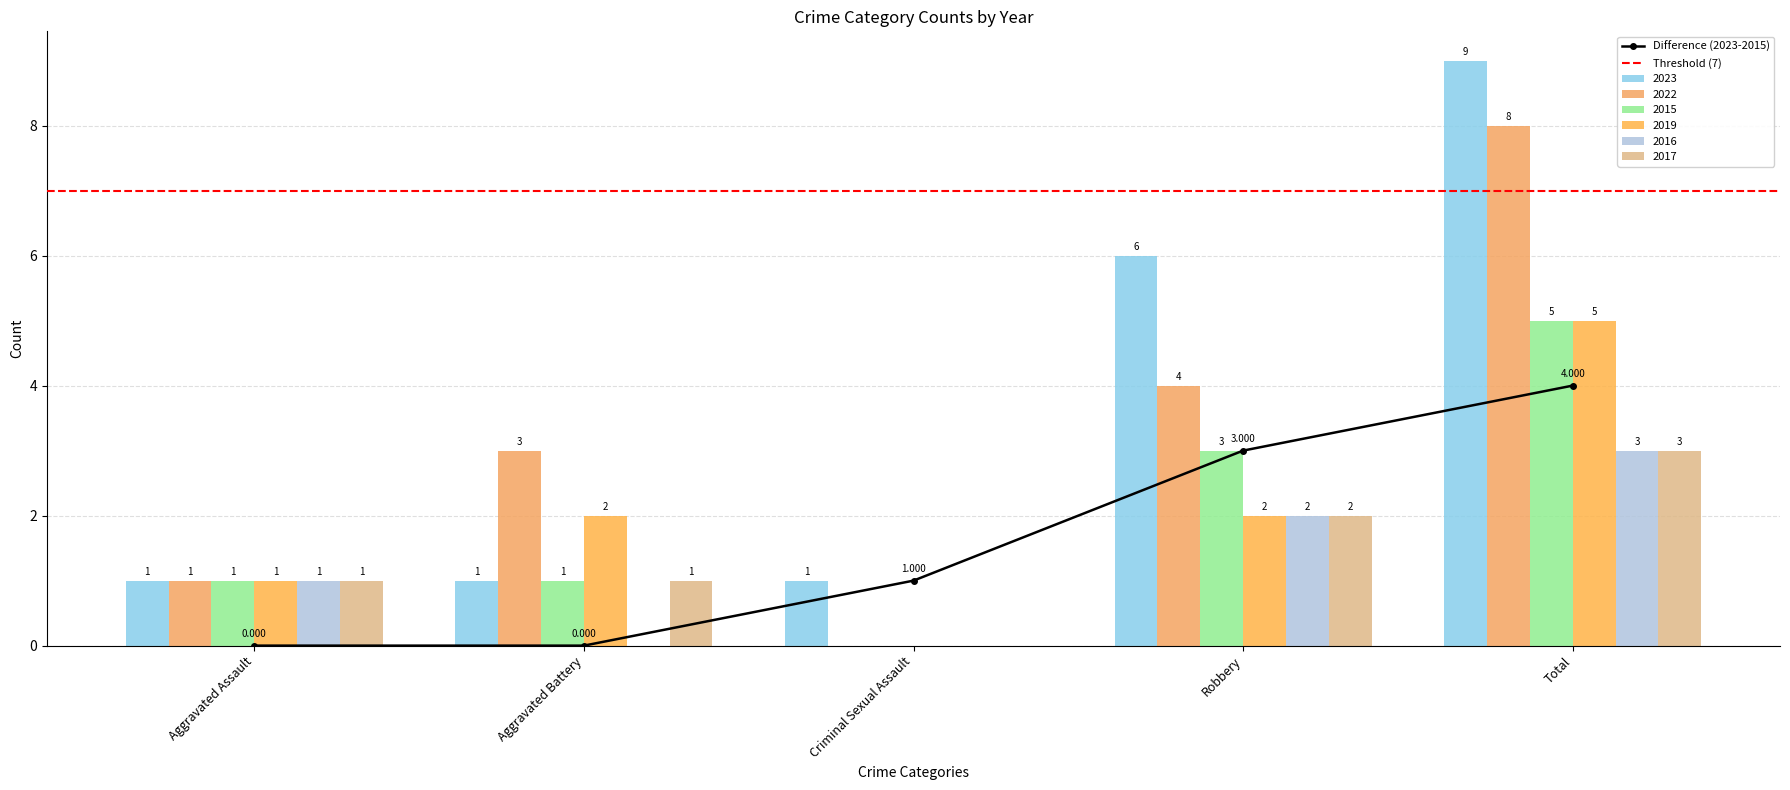

Reading right to left, what are all the values shown in this chart?

2023: Total=9	Robbery=6	Criminal Sexual Assault=1	Aggravated Battery=1	Aggravated Assault=1
2022: Total=8	Robbery=4	Criminal Sexual Assault=0	Aggravated Battery=3	Aggravated Assault=1
2015: Total=5	Robbery=3	Criminal Sexual Assault=0	Aggravated Battery=1	Aggravated Assault=1
2019: Total=5	Robbery=2	Criminal Sexual Assault=0	Aggravated Battery=2	Aggravated Assault=1
2016: Total=3	Robbery=2	Criminal Sexual Assault=0	Aggravated Battery=0	Aggravated Assault=1
2017: Total=3	Robbery=2	Criminal Sexual Assault=0	Aggravated Battery=1	Aggravated Assault=1